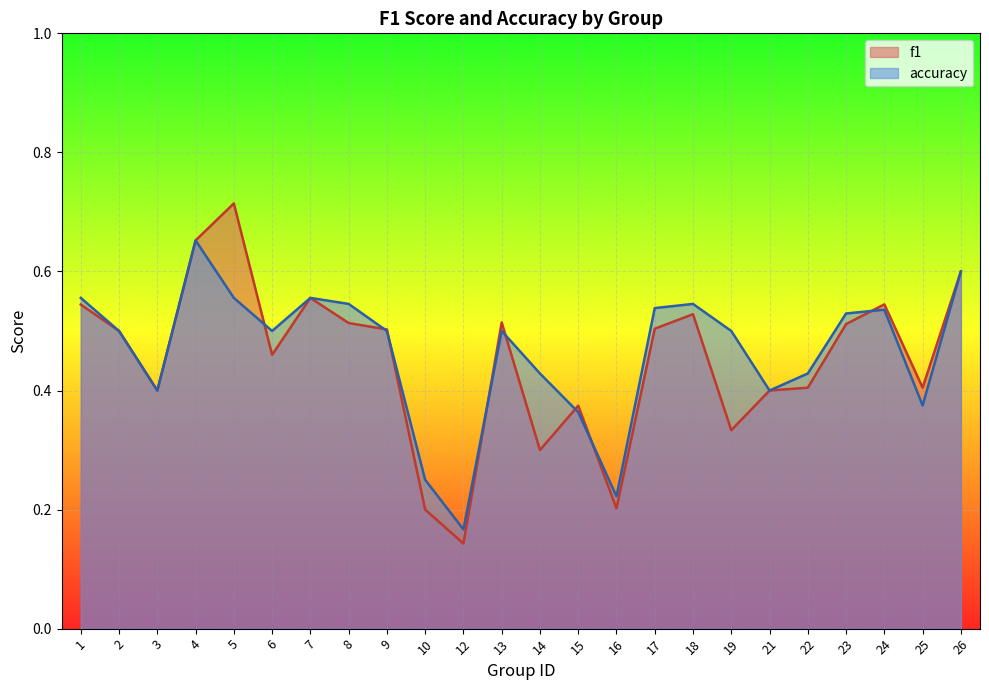

What is the highest value of the f1 series?

0.7